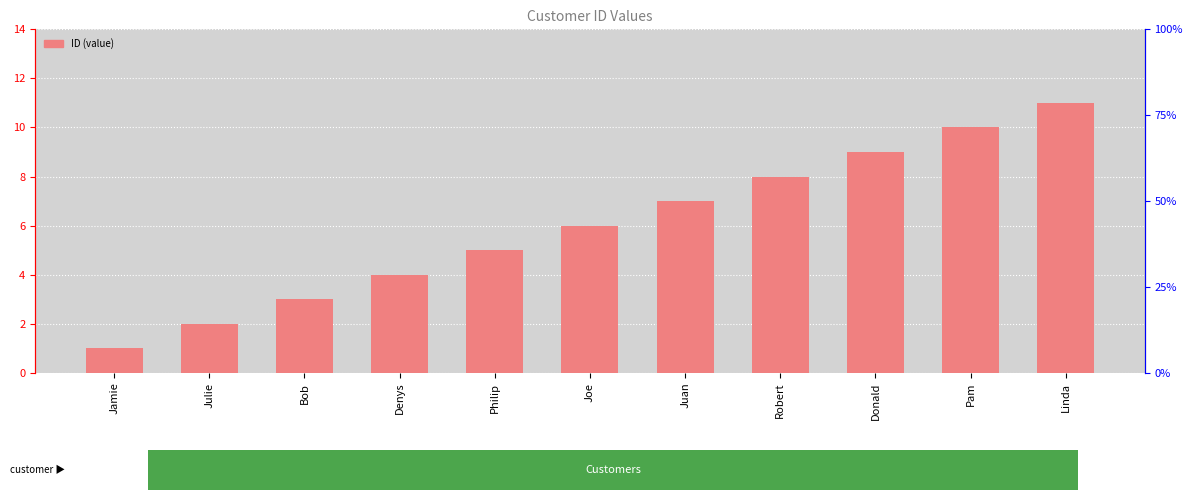

What is the change in value from Denys to Linda?

+7